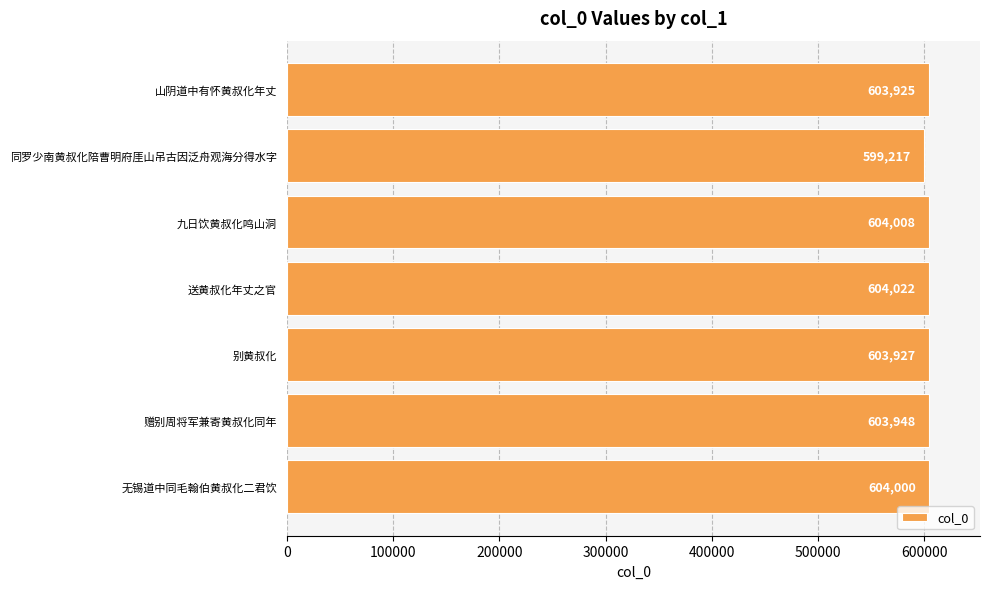

What is the change in value from 同罗少南黄叔化陪曹明府厓山吊古因泛舟观海分得水字 to 送黄叔化年丈之官?

+4805